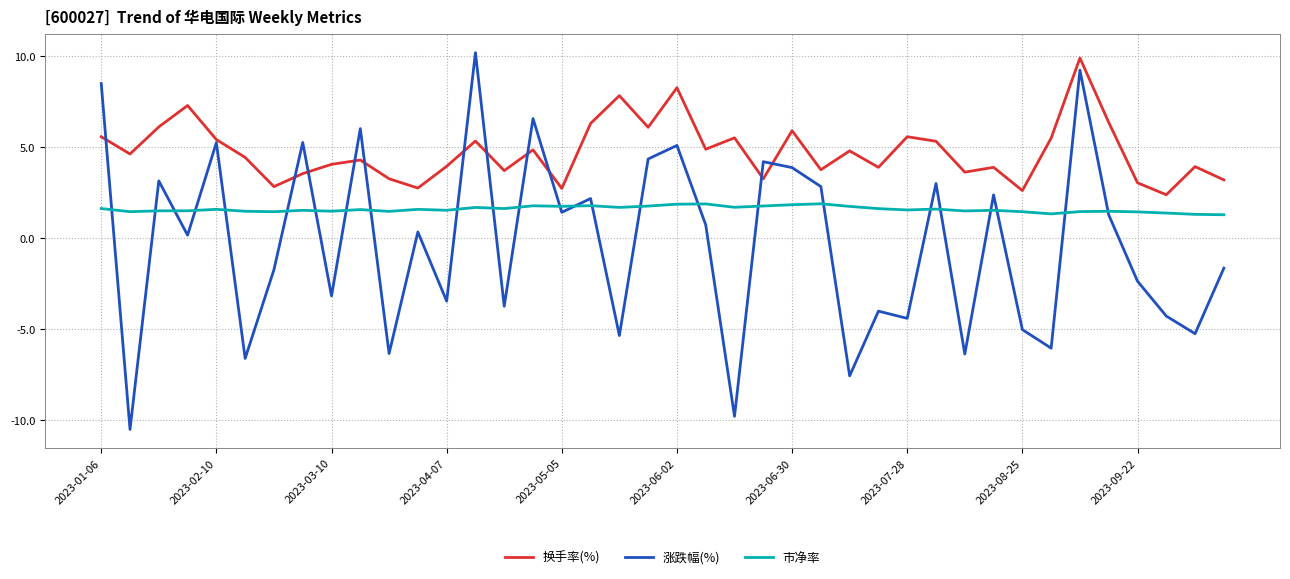

What is the minimum value for 市净率?

1.3